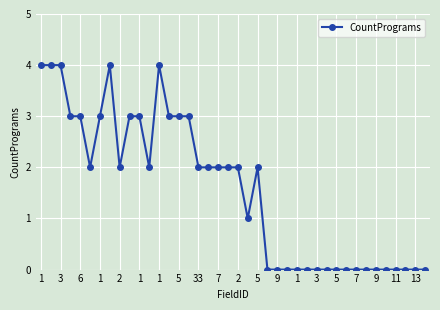

What is the maximum value shown in the chart?

4